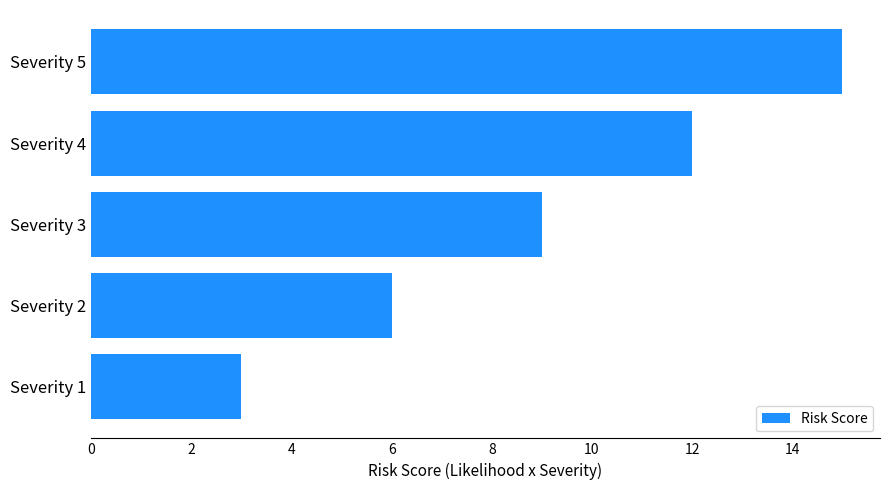

Are the bars grouped side by side (vs. stacked)?

No